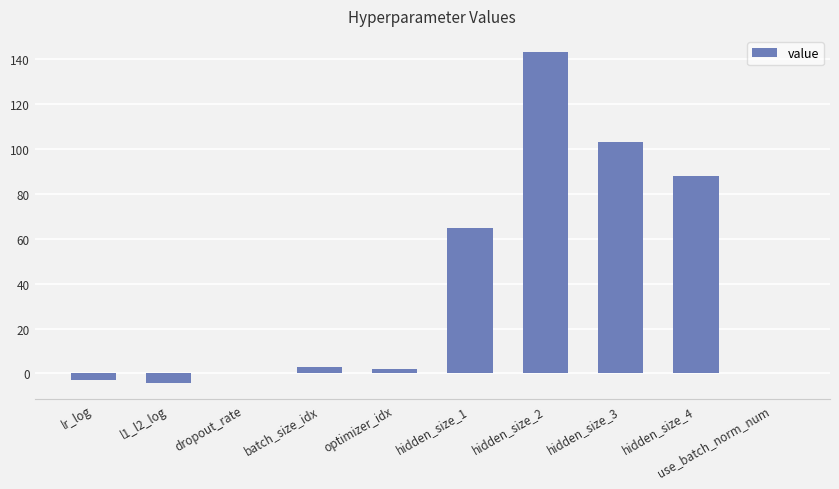

What is the change in value from l1_l2_log to hidden_size_1?

+69.2